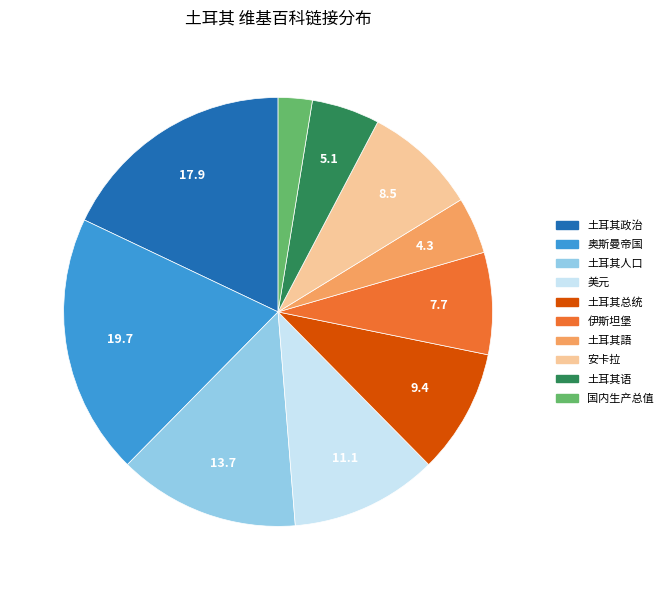

Between 美元 and 土耳其总统, which is larger?

美元